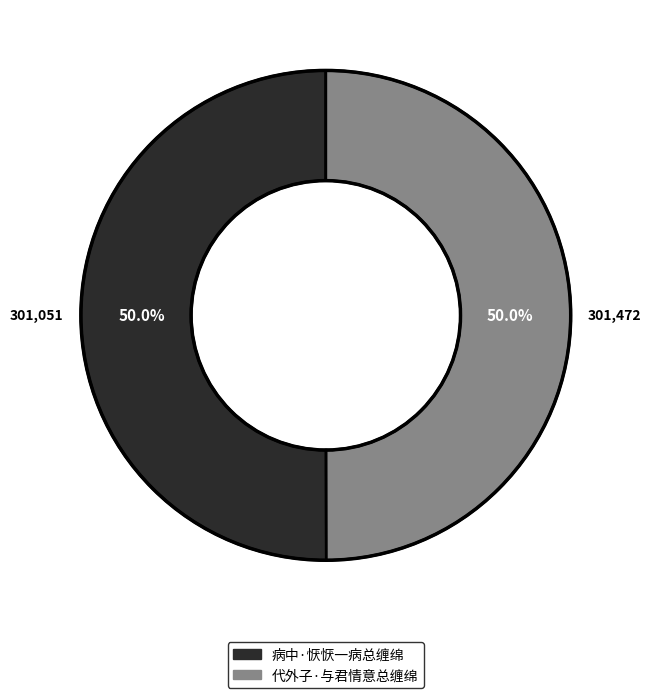

What percentage do 病中·恹恹一病总缠绵 and 代外子·与君情意总缠绵 together represent?

100.0%